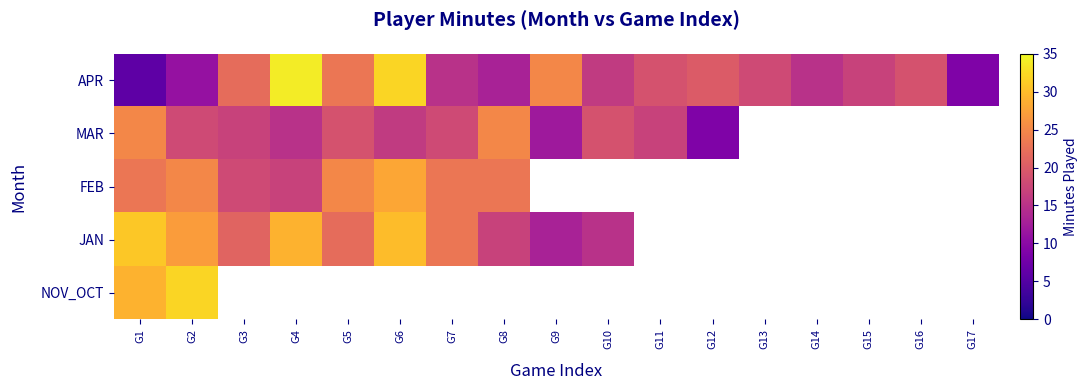

The APR series shows 9.0 at G17. True or false?

True